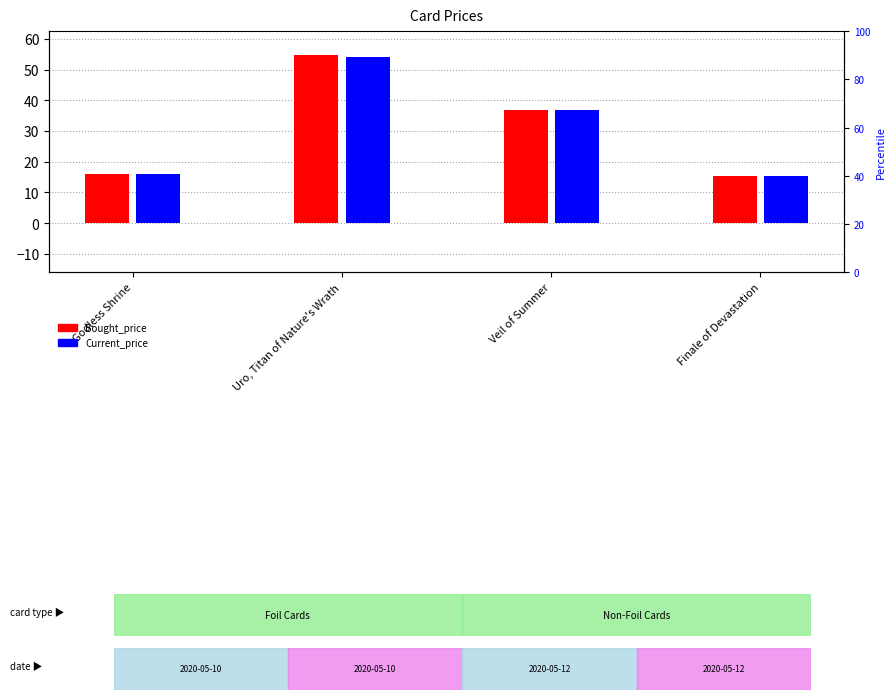

What is the label of the 4th bar from the right?

Godless Shrine